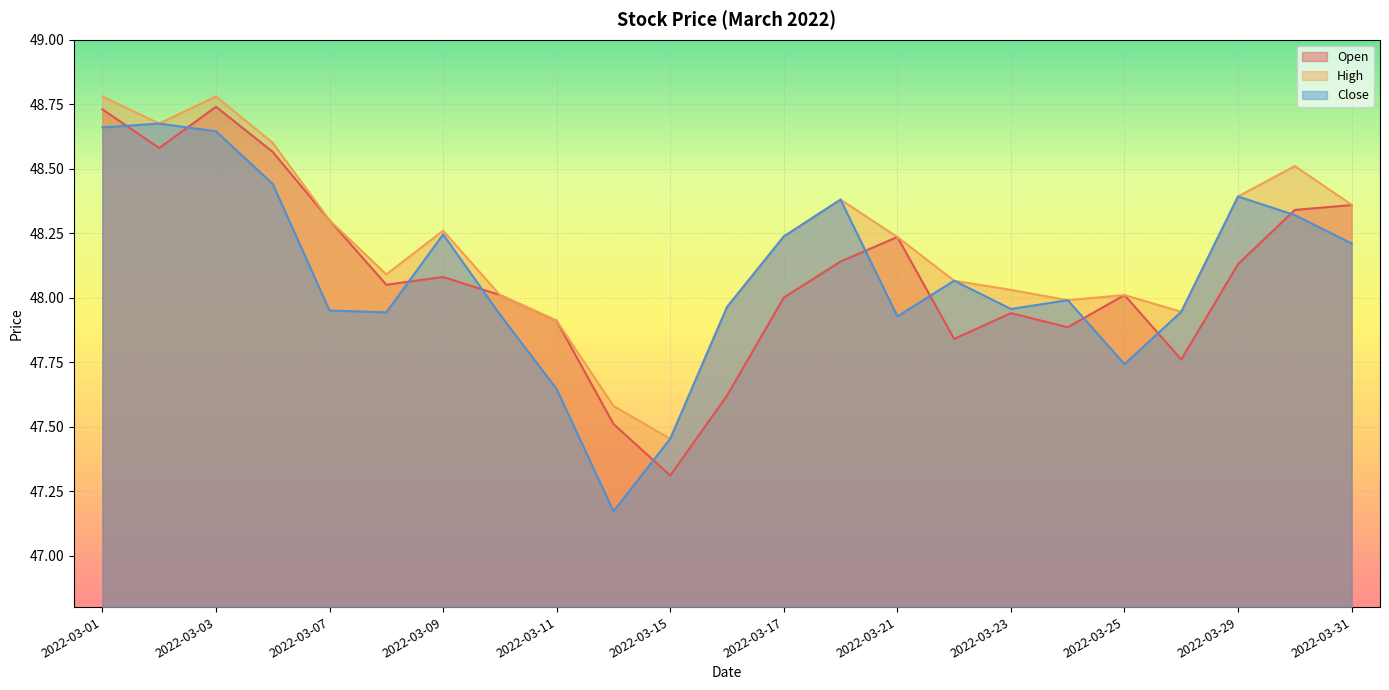

What is the difference between the highest and lowest values at 2022-03-30?

0.2